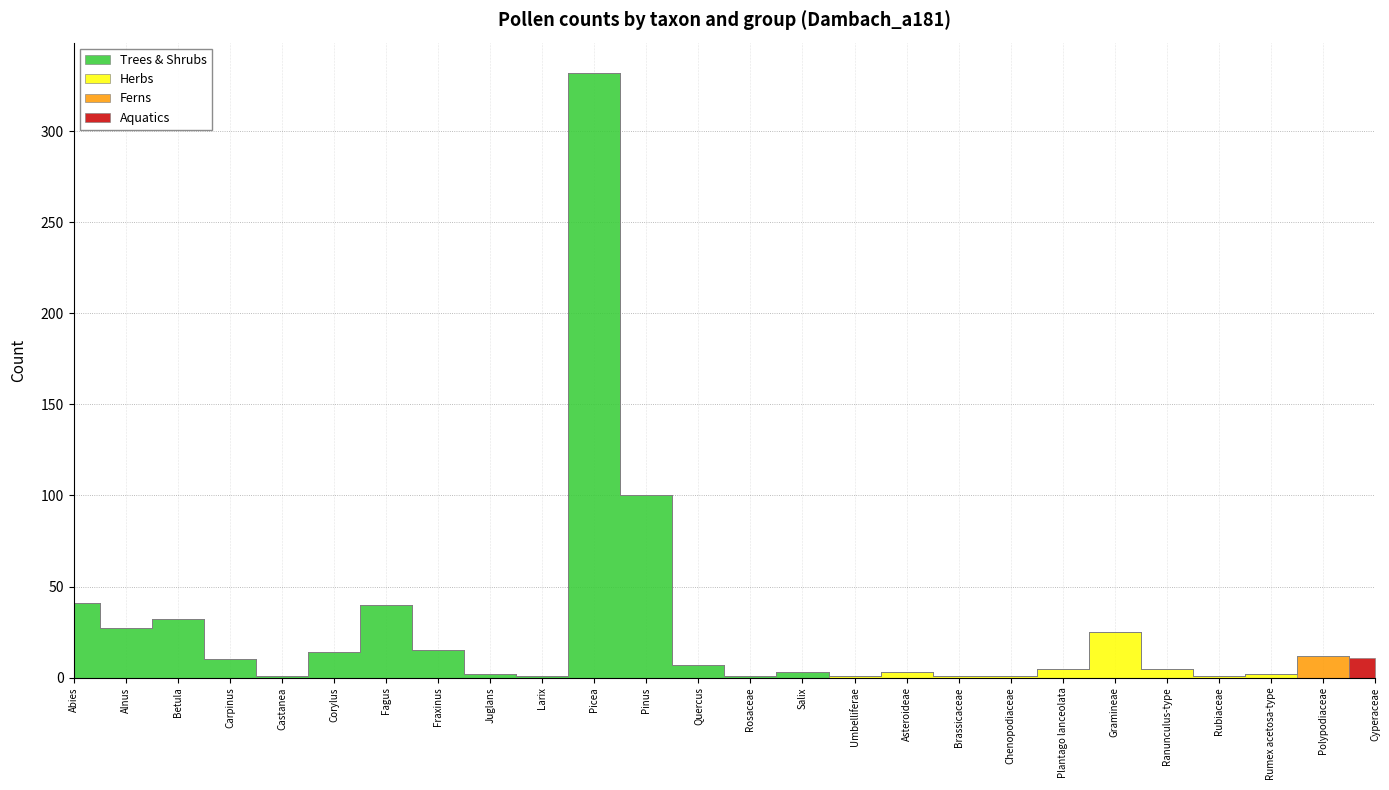

After their last crossing, which series has the higher values: Ferns or Aquatics?

Aquatics